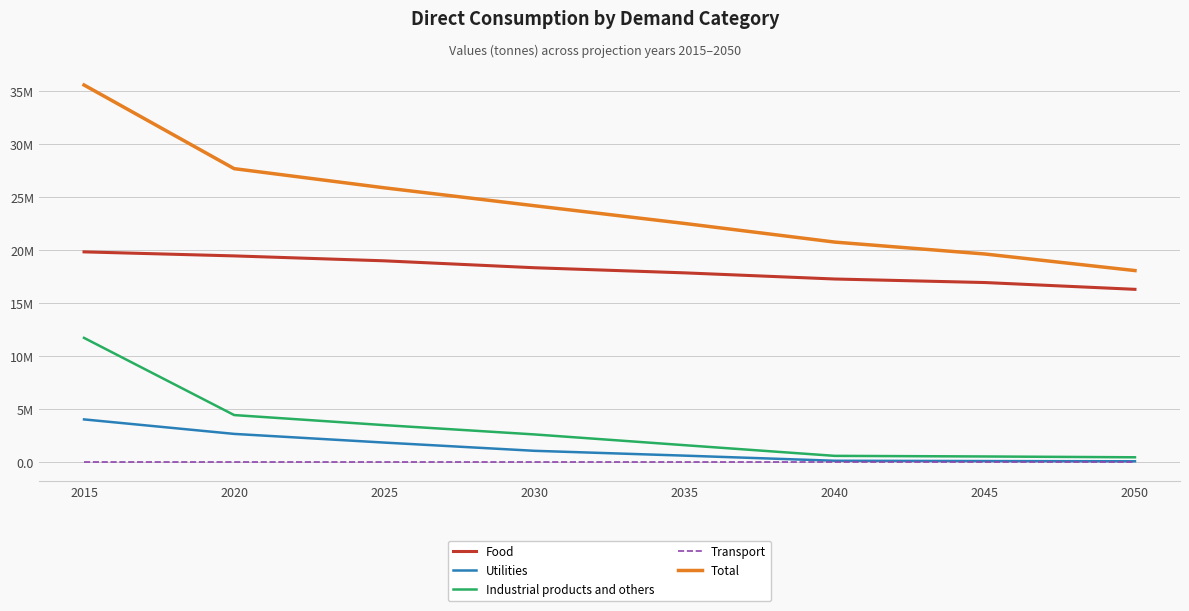

Rank the series by their maximum value, from lowest to highest.

Transport, Utilities, Industrial products and others, Food, Total